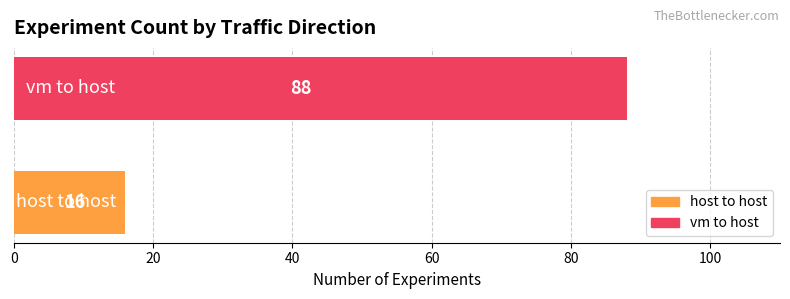

What is the maximum value shown in the chart?

88